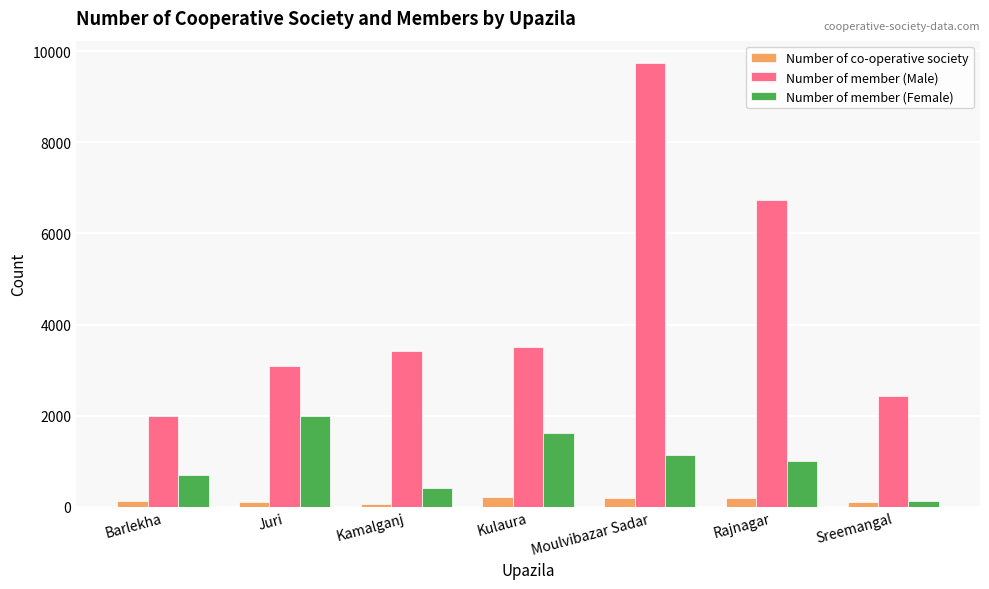

How many series are shown in this chart?

3